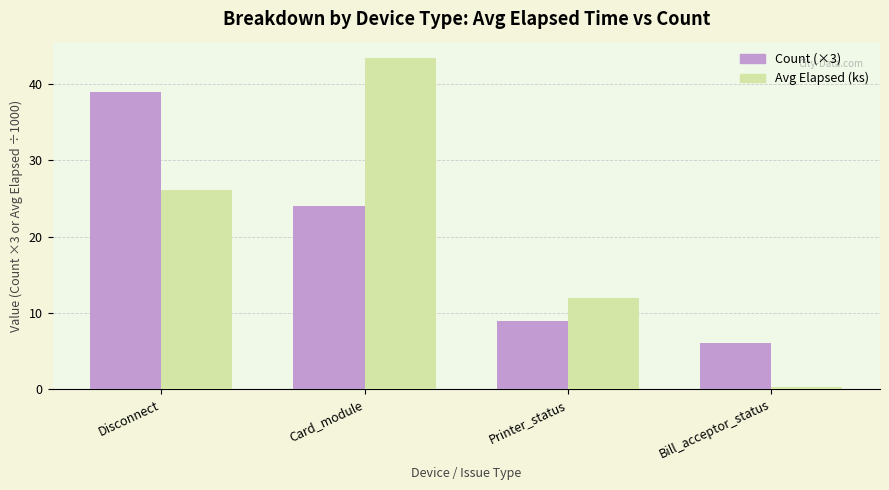

Where is Count (×3) nearest to the value 22?

Card_module